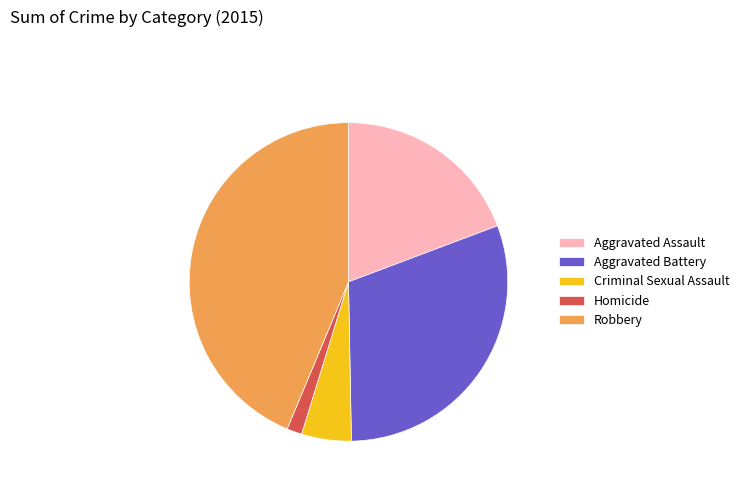

Is Aggravated Battery the majority of the pie?

No